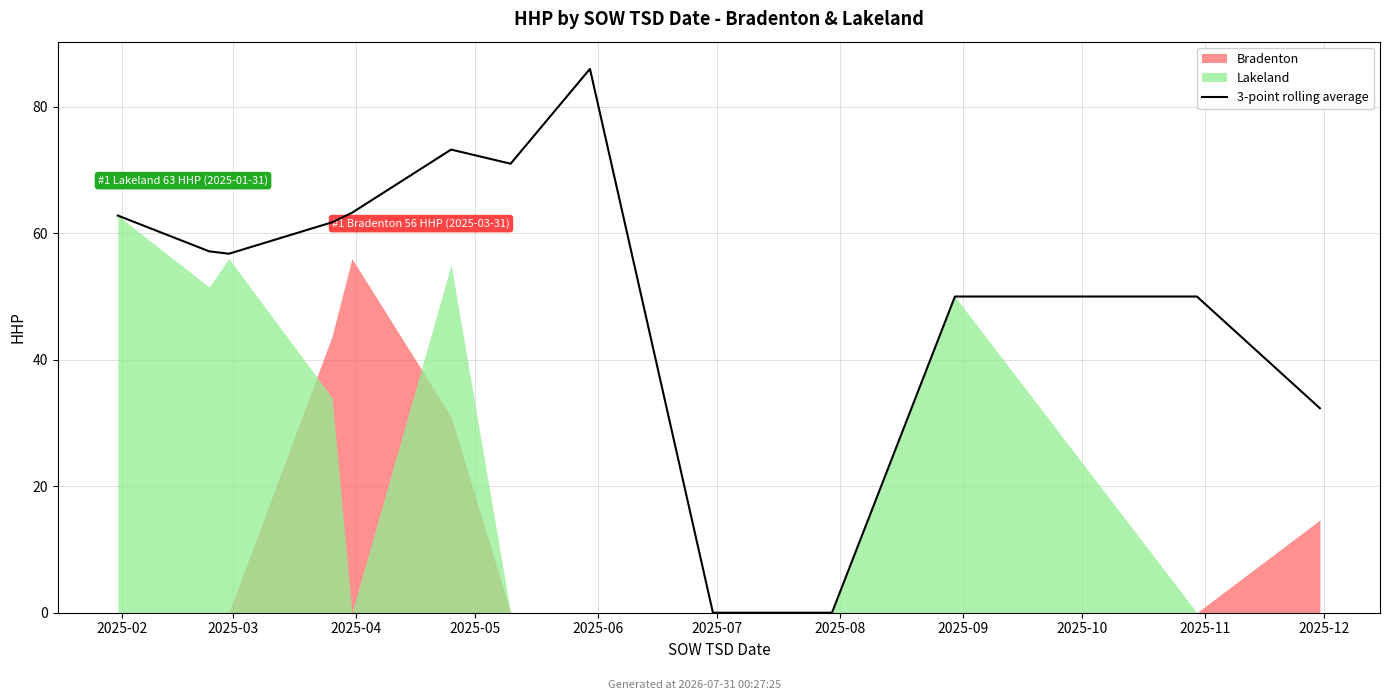

Which has a higher value, 2025-11 or 2025-09?

2025-09